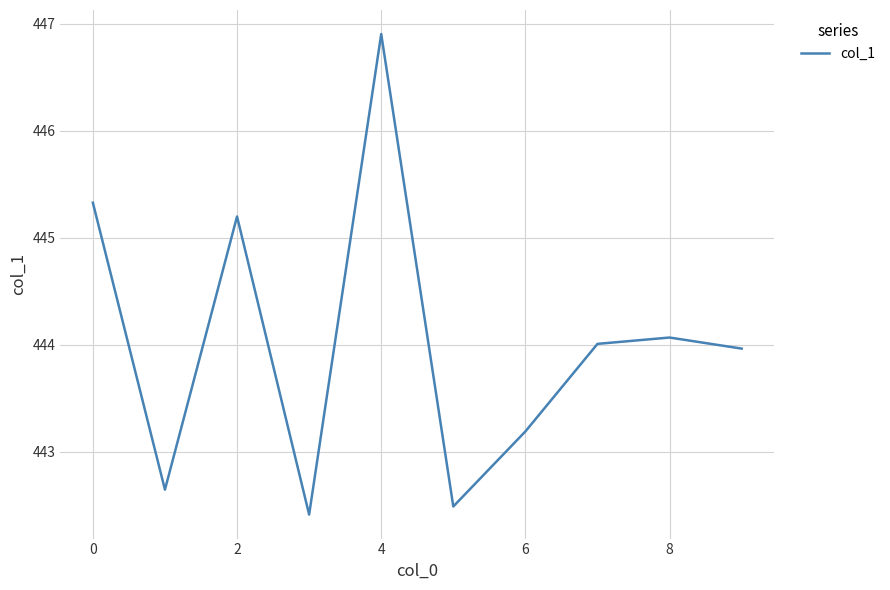

What is the difference between the maximum and minimum values?

4.5